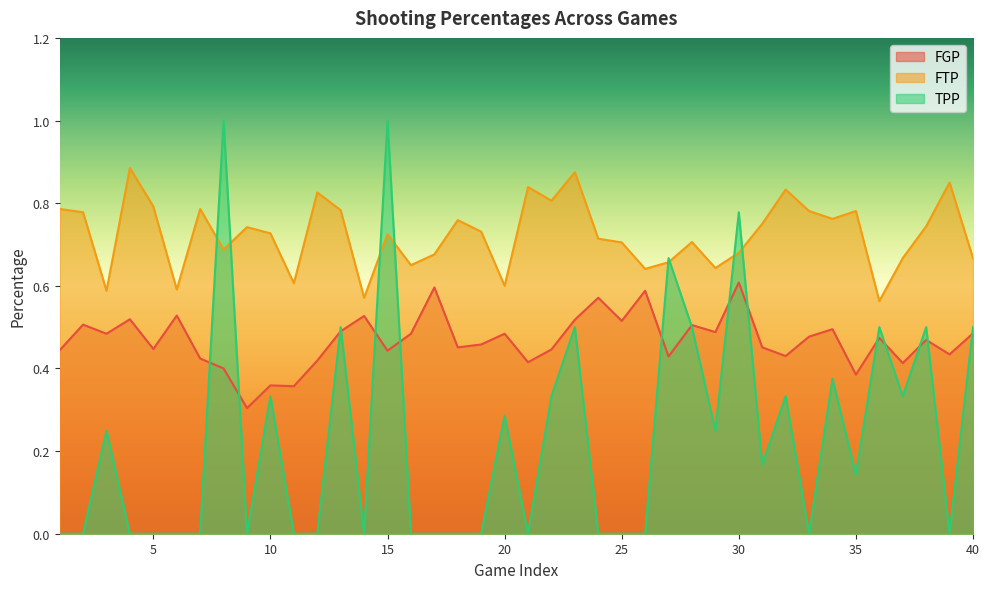

Where is the first local minimum for TPP?

9